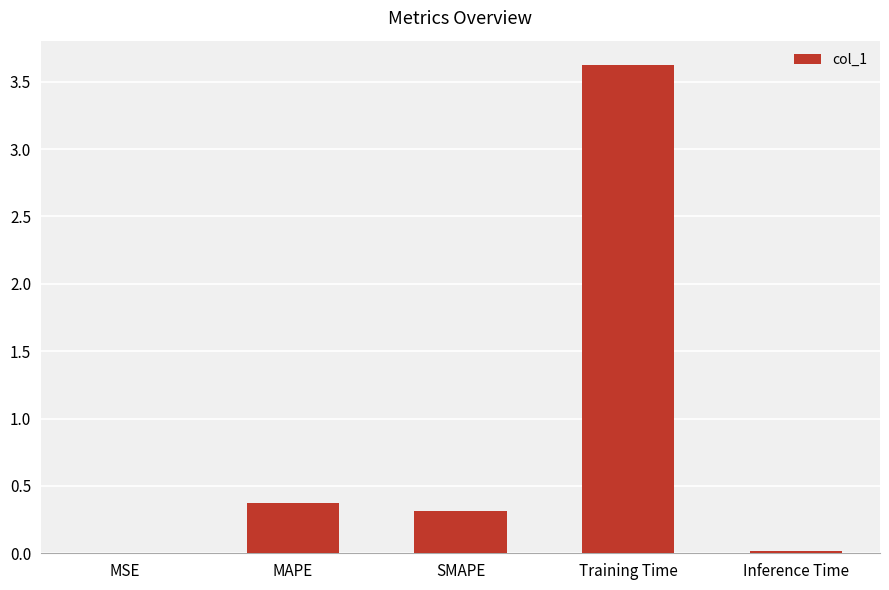

Which has a higher value, SMAPE or Inference Time?

SMAPE